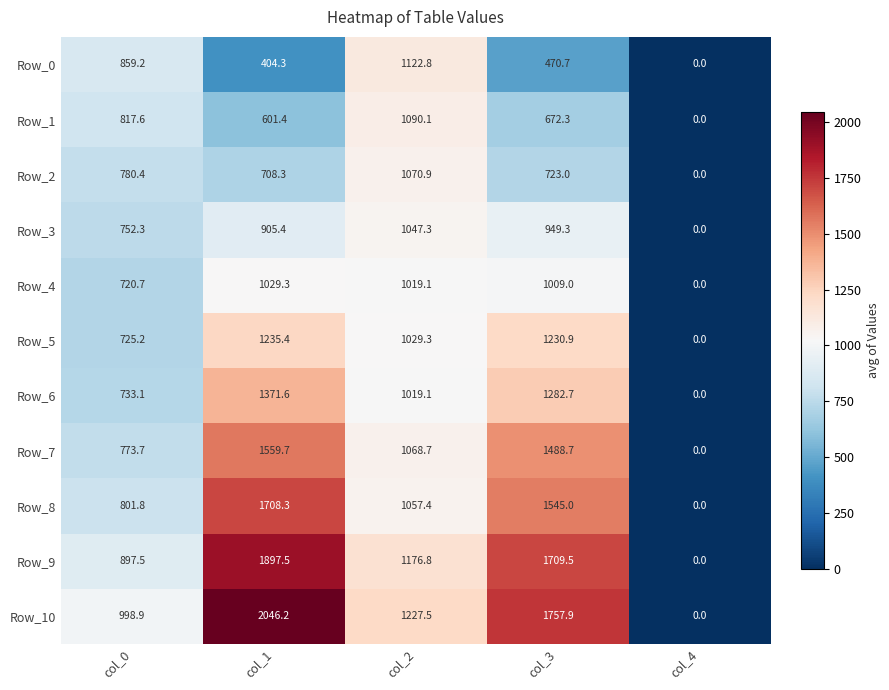

True or false: Row_0 has a value of 787.5 at col_3.

False